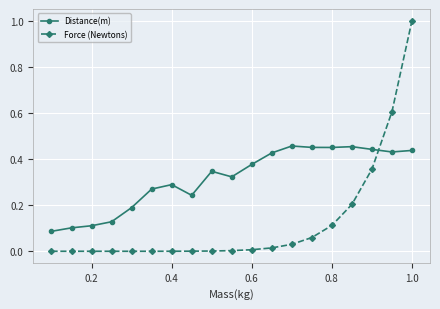

After their last crossing, which series has the higher values: Distance(m) or Force (Newtons)?

Force (Newtons)